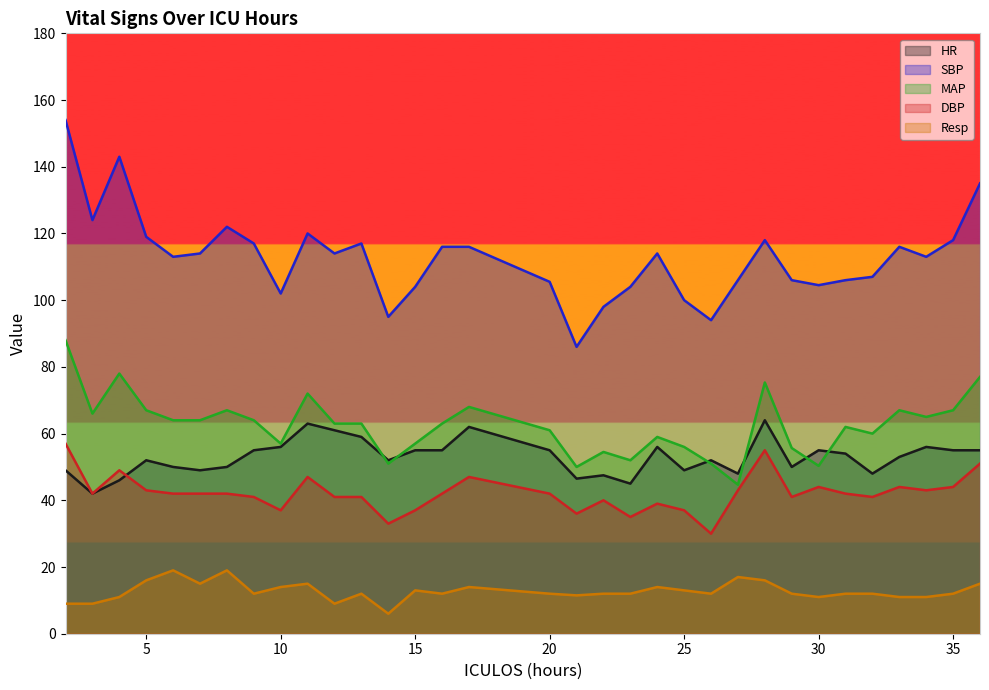

What is the highest value of the Resp series?

19.0